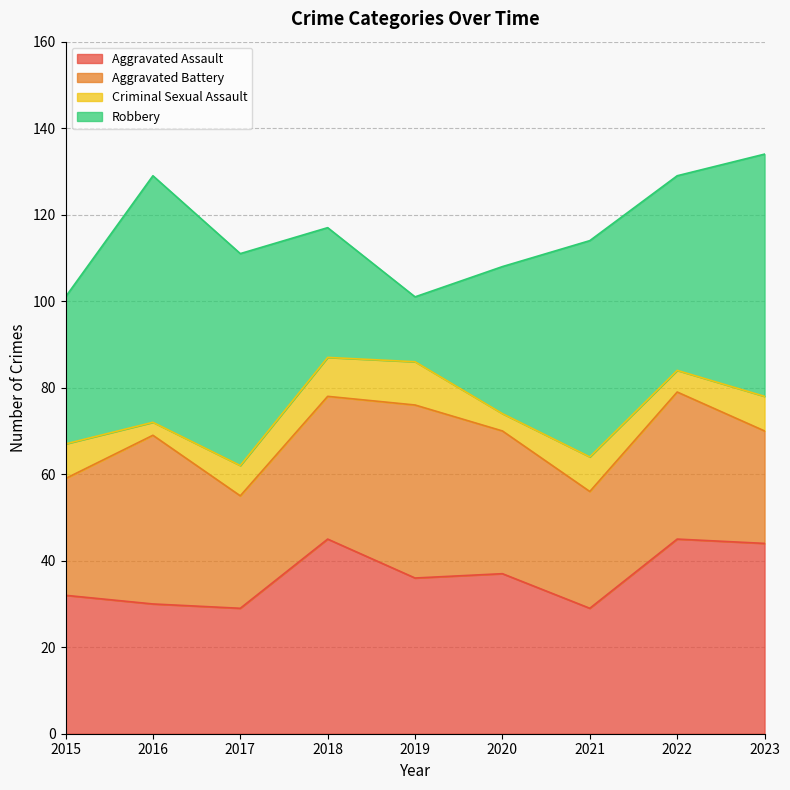

Which series has the largest range (max minus min)?

Robbery